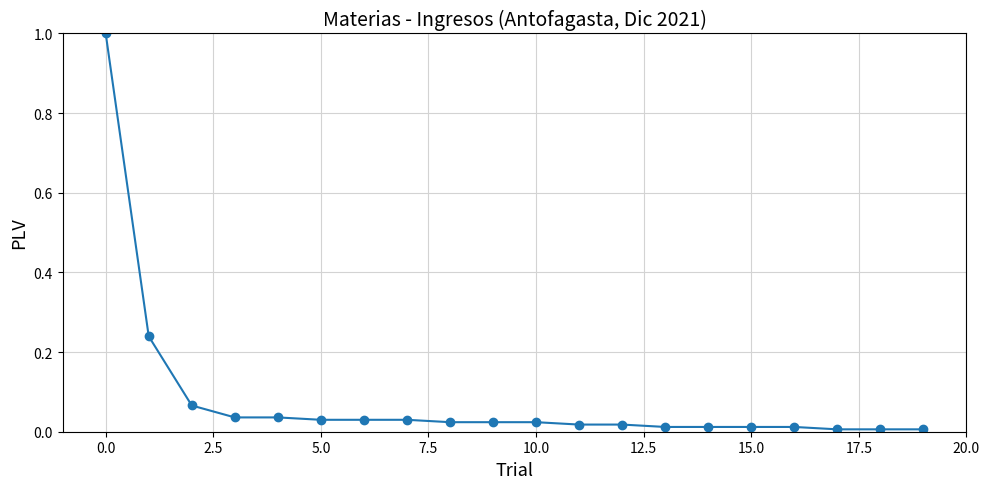

What is the maximum value shown in the chart?

1.0